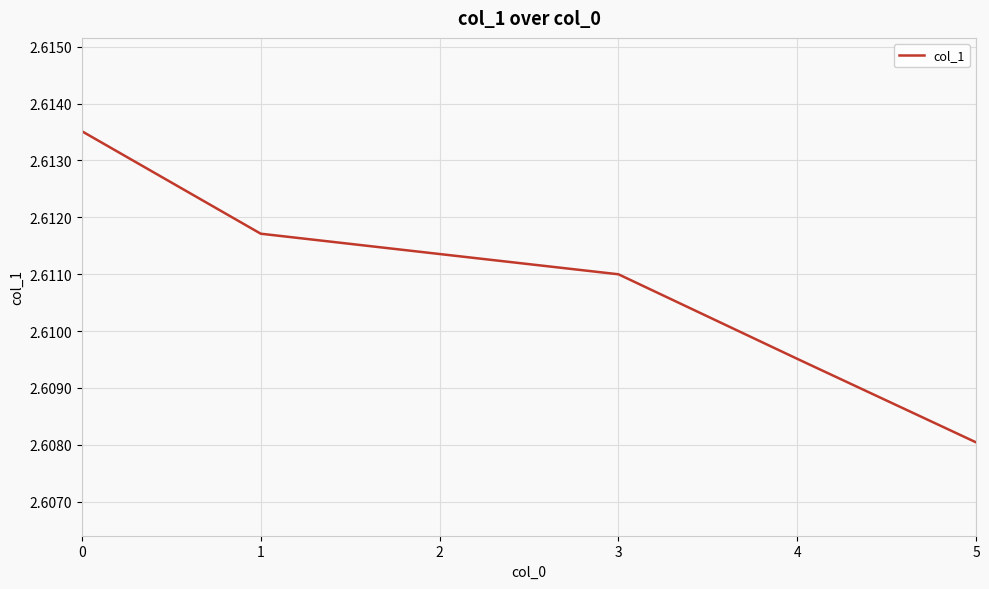

Count the values in the range 2 to 3.

6